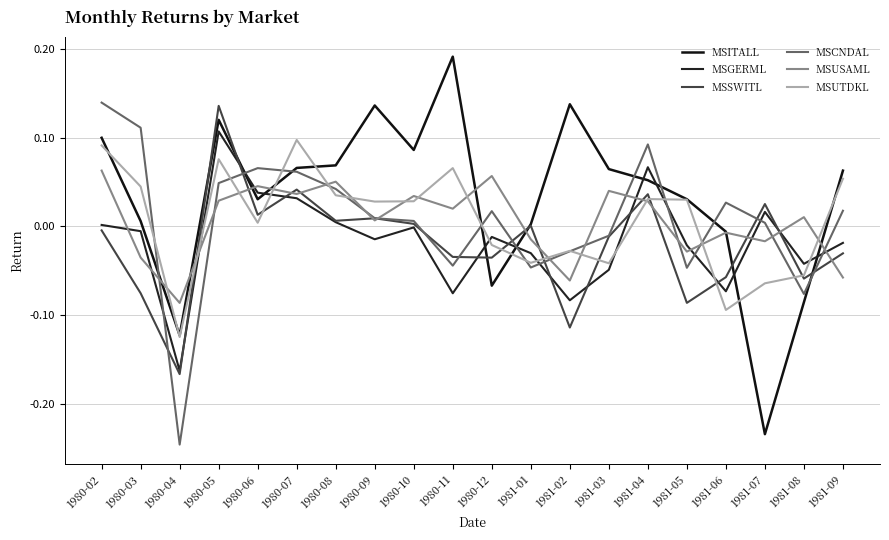

What is the approximate value of MSITALL at 1981-02?

0.1